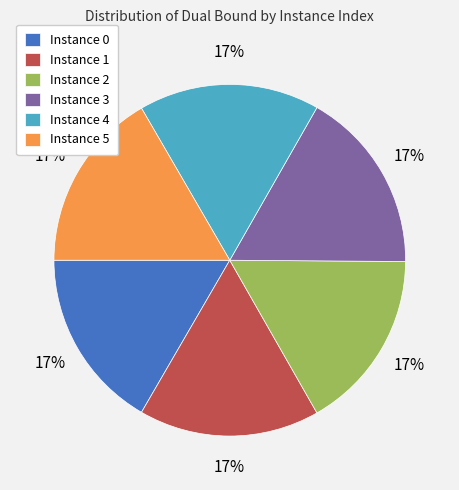

Is it true that Instance 4 is 23% of the pie?

False